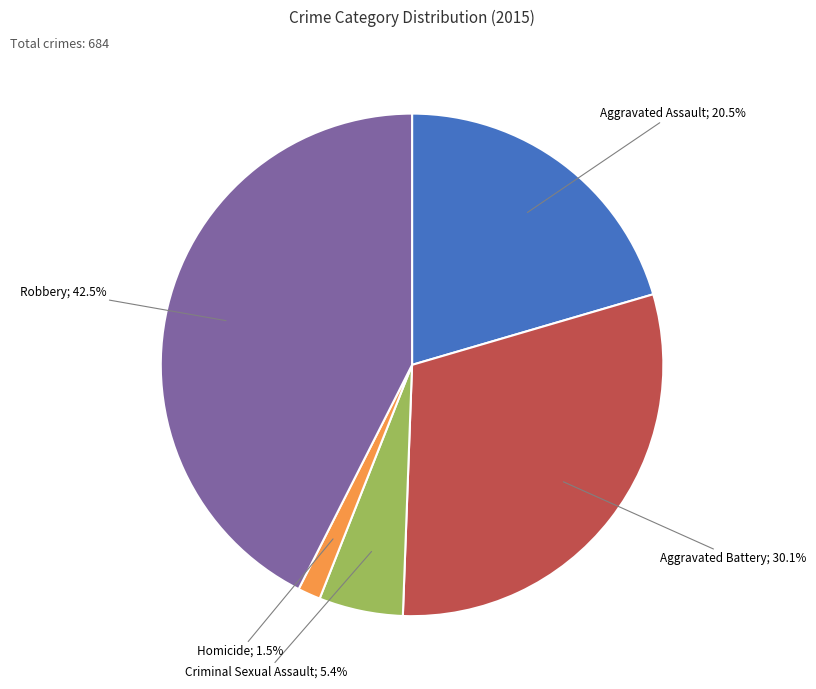

Does any single category account for the majority?

No